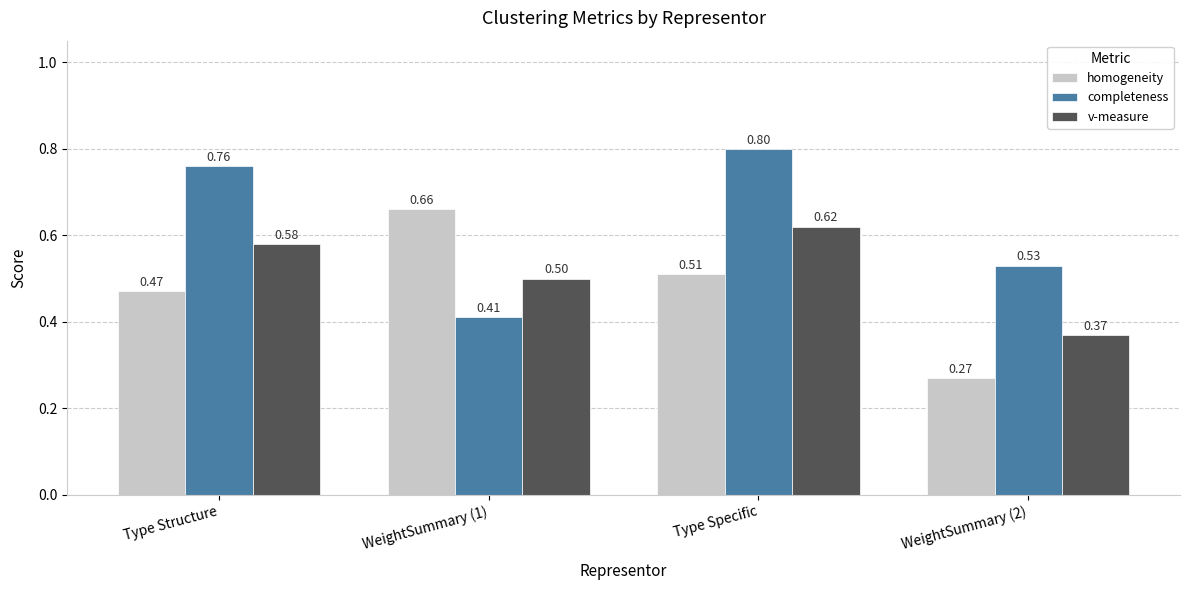

At which category is the sum across all series the highest?

Type Specific